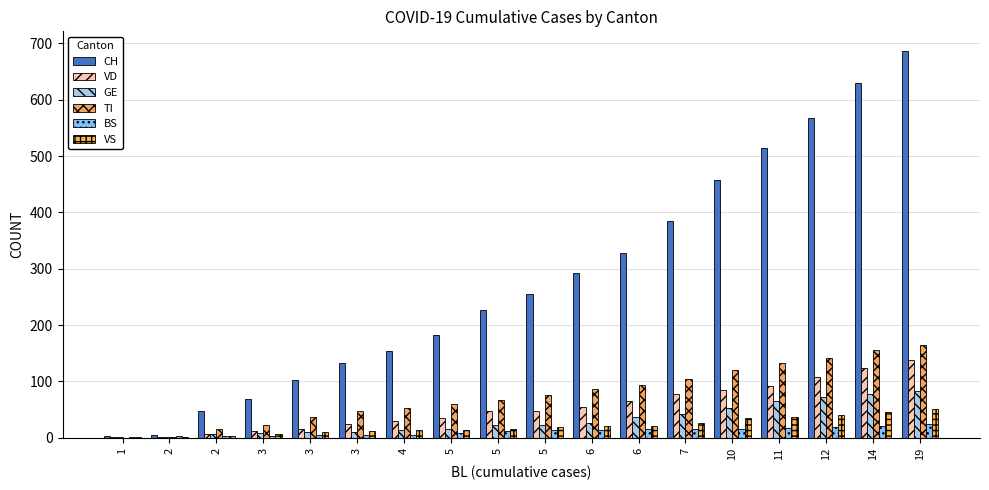

Which series has the largest total across all categories?

CH